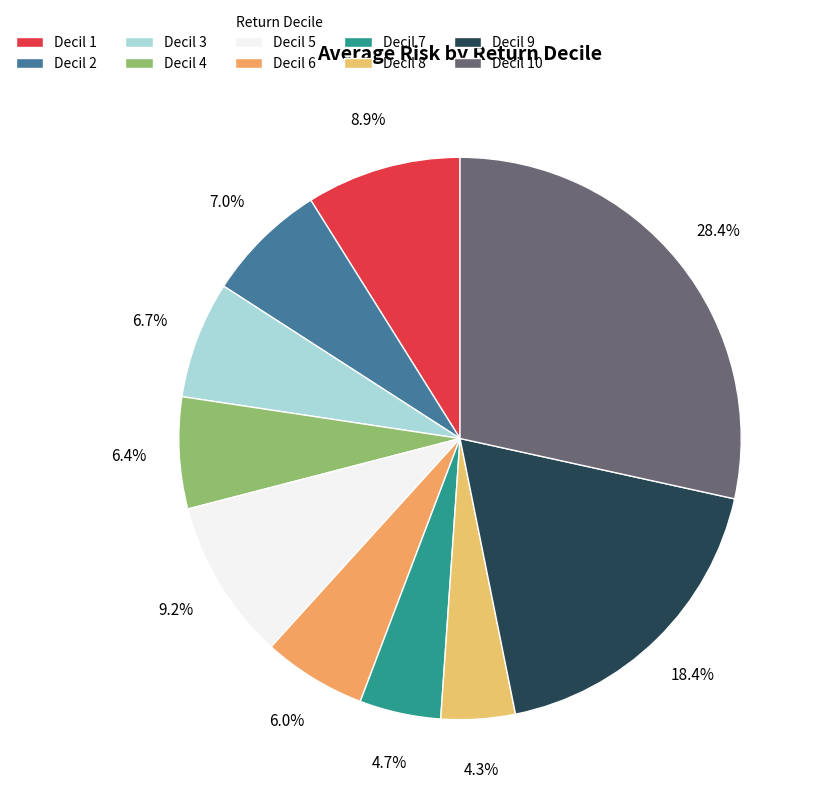

How many slices are in this pie chart?

10